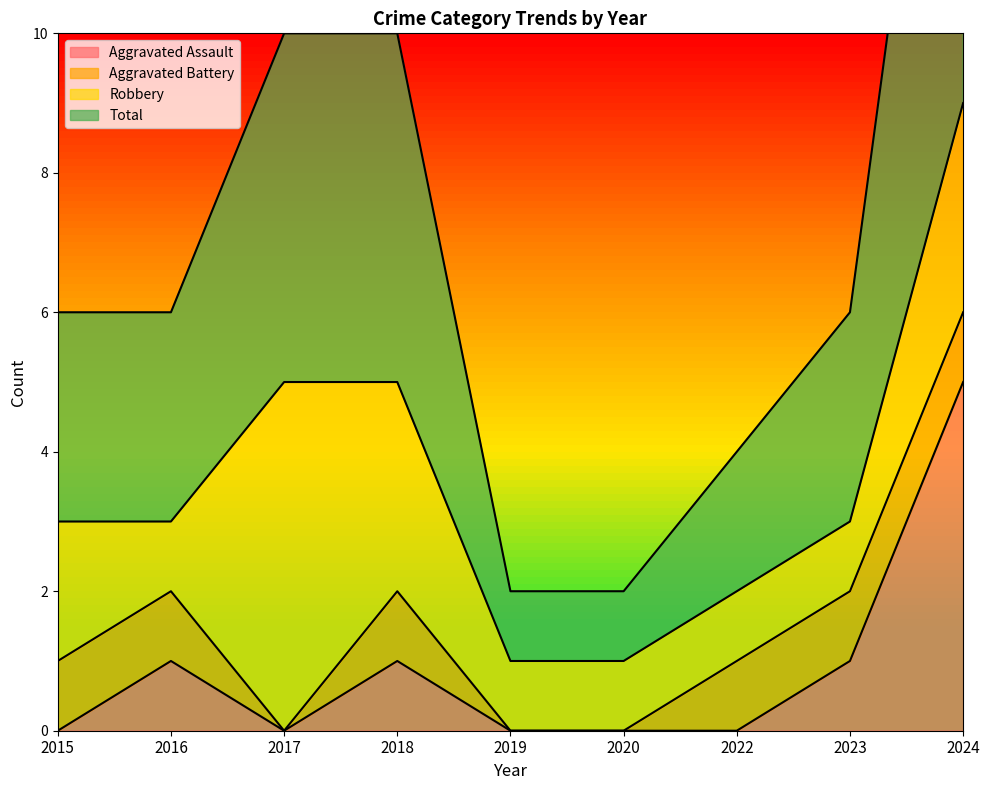

What is the highest value of the Aggravated Assault series?

5